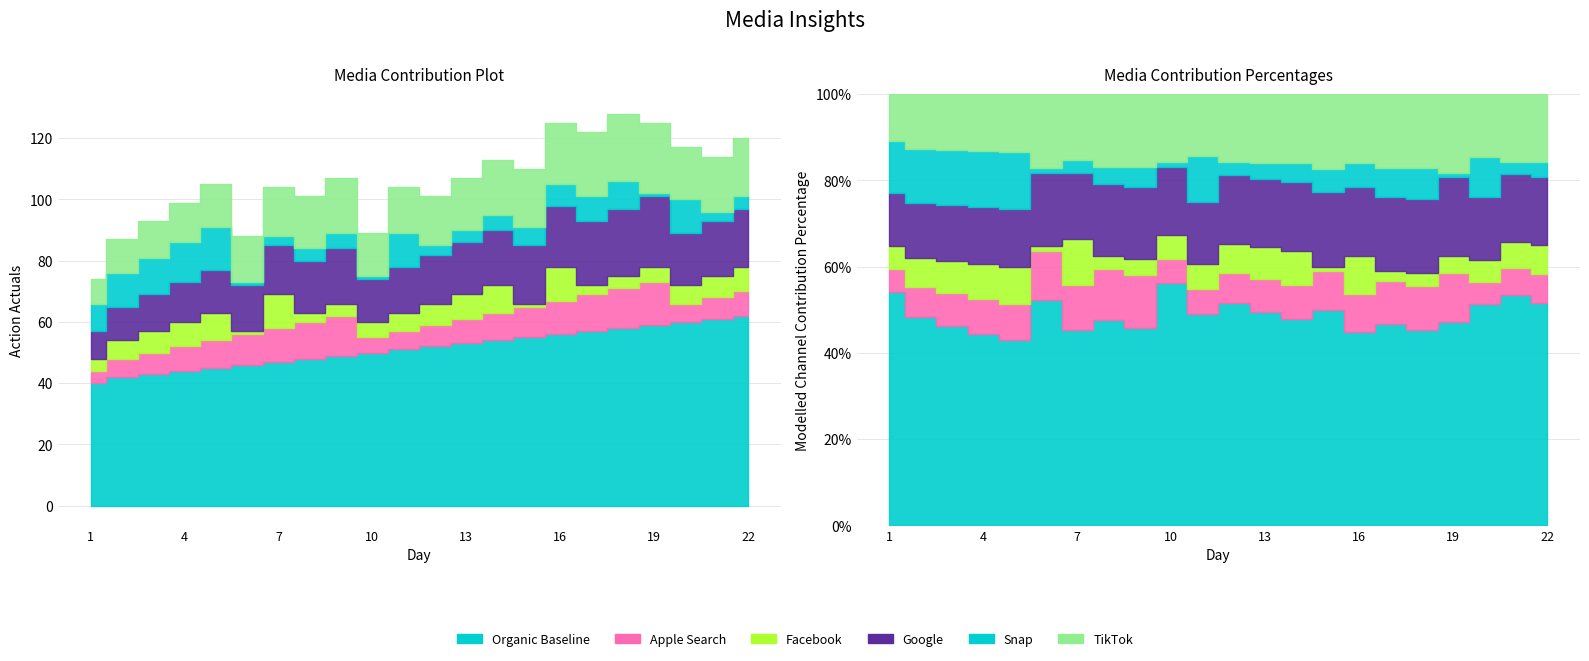

What is the sum of the Facebook values at 4 and 14?

17